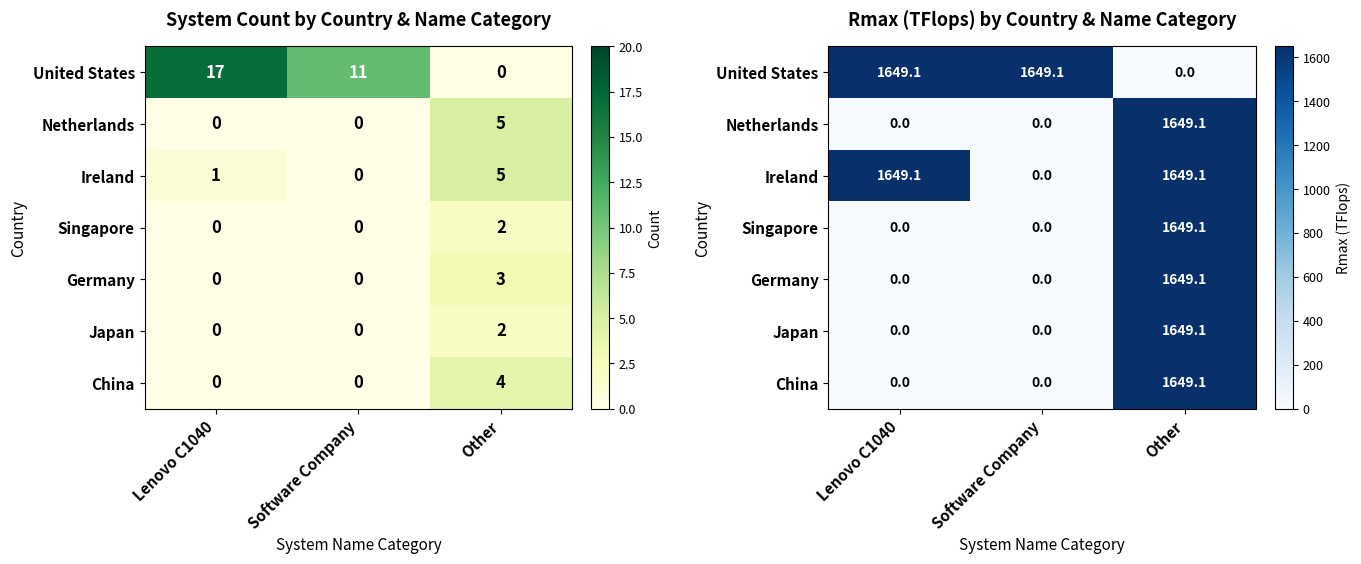

Which series has the largest range (max minus min)?

United States